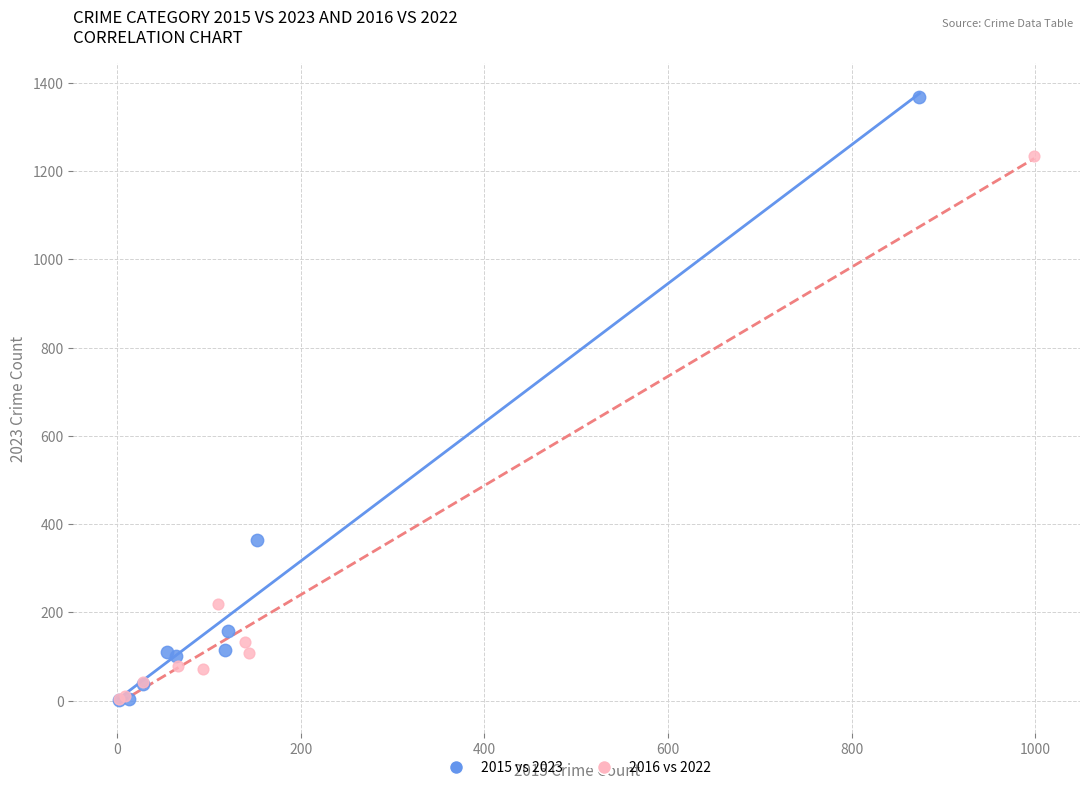

Which series reaches the maximum Y coordinate?

2015 vs 2023